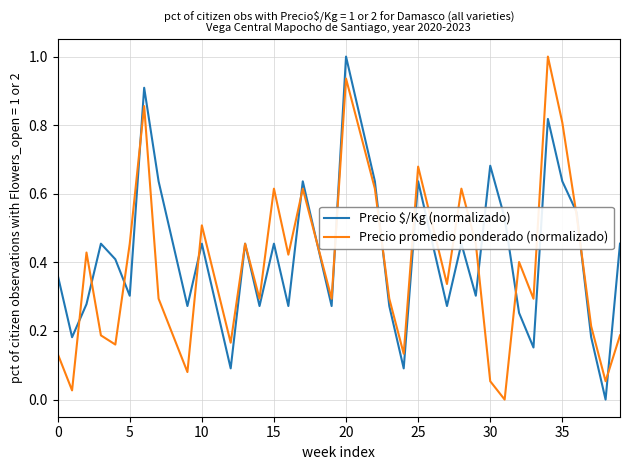

What is the highest value of the Precio $/Kg (normalizado) series?

1.0